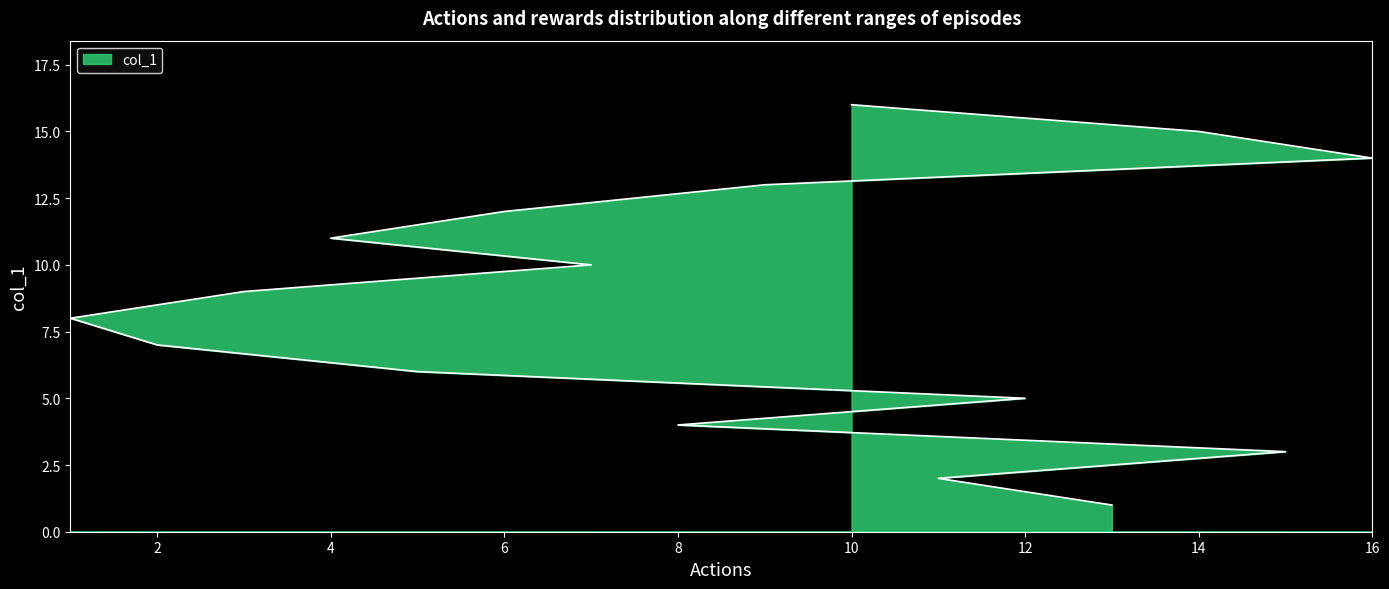

What is the value of the 2nd point from the left?

2